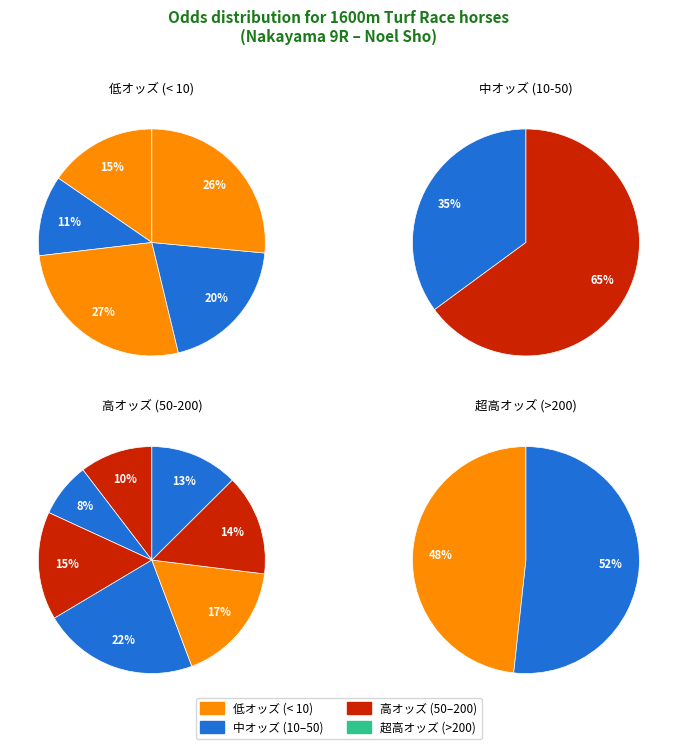

Is it true that ユヌエトワール is 17% of the pie?

False